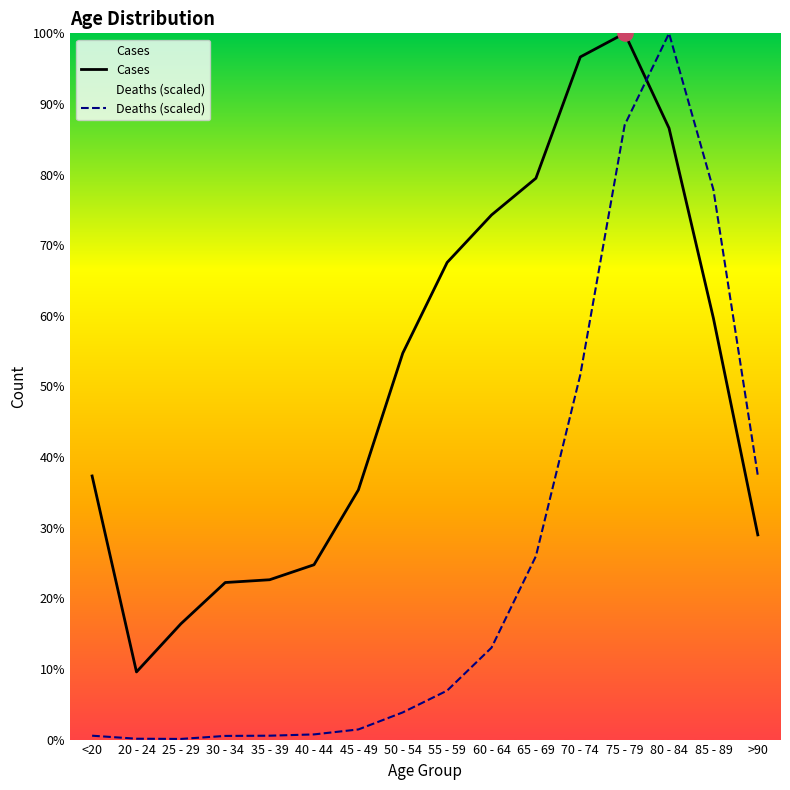

What are all the series names shown in the legend?

Cases, Deaths (scaled)